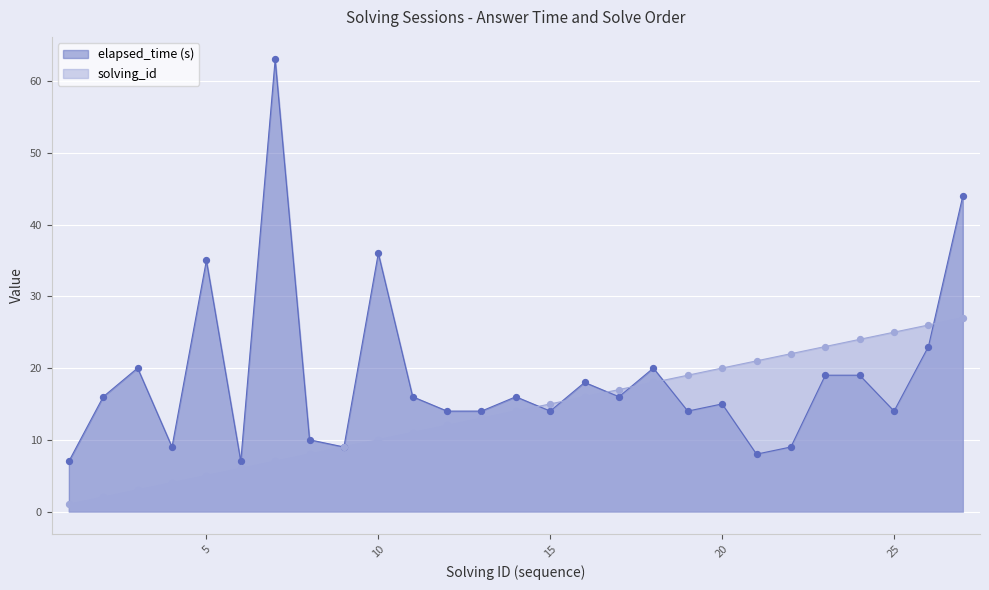

Which series reaches the maximum Y coordinate?

elapsed_time